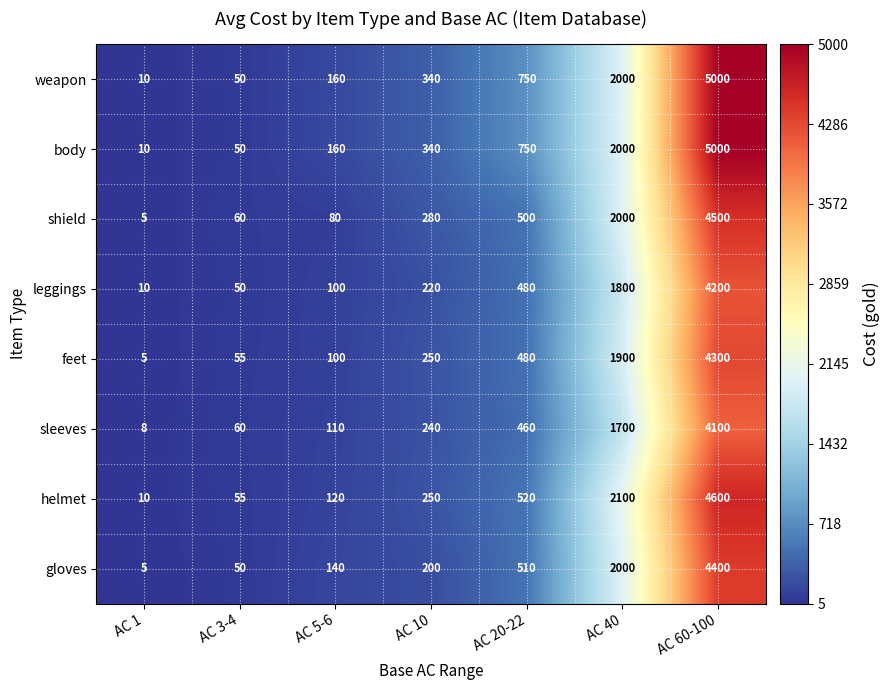

What is the sum of all shield values?

7425